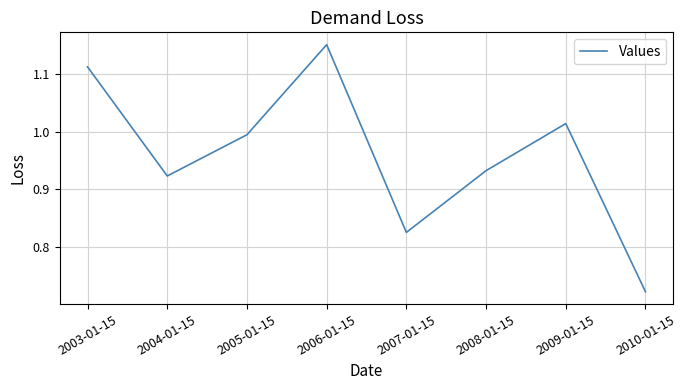

What is the sum of the values at 2007-01-15 and 2010-01-15?

1.5